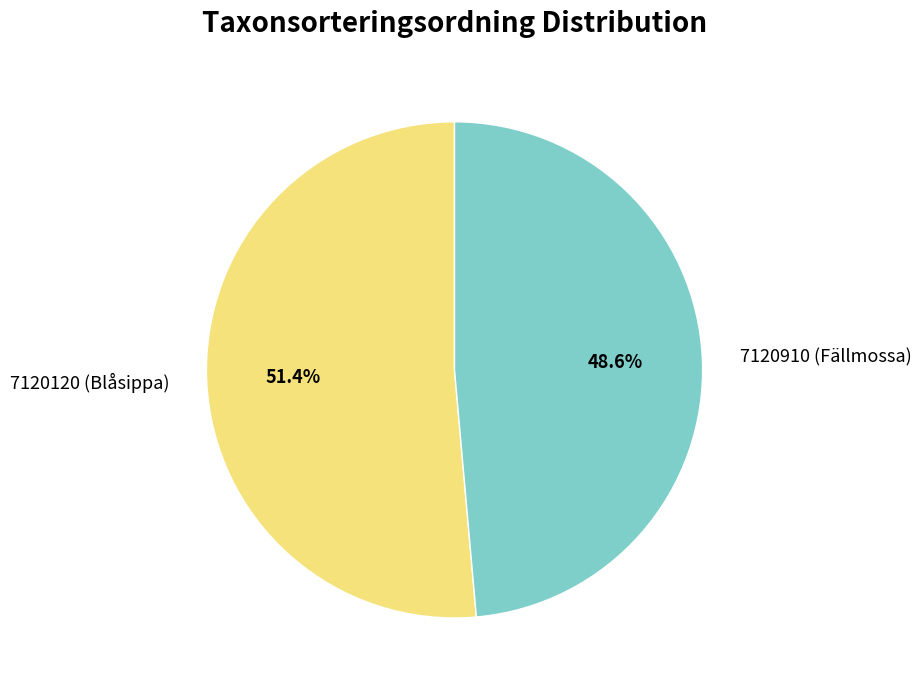

To the nearest percent, what is the combined percentage of 7120910 (Fällmossa) and 7120120 (Blåsippa)?

100%